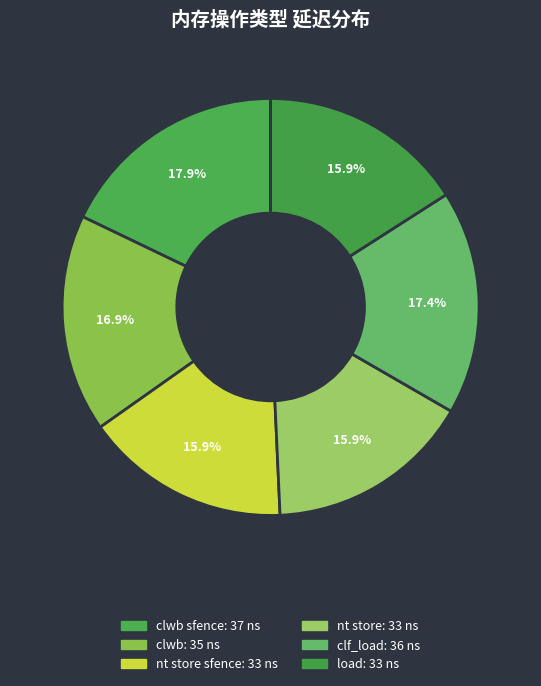

Which slice is the largest?

clwb sfence